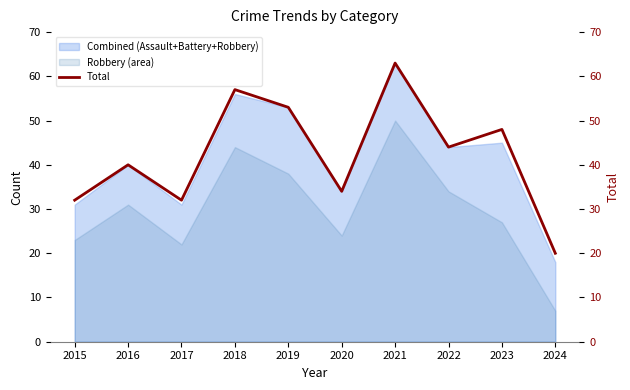

Approximately how many times larger is the value at 2015 compared to 2022?

0.7